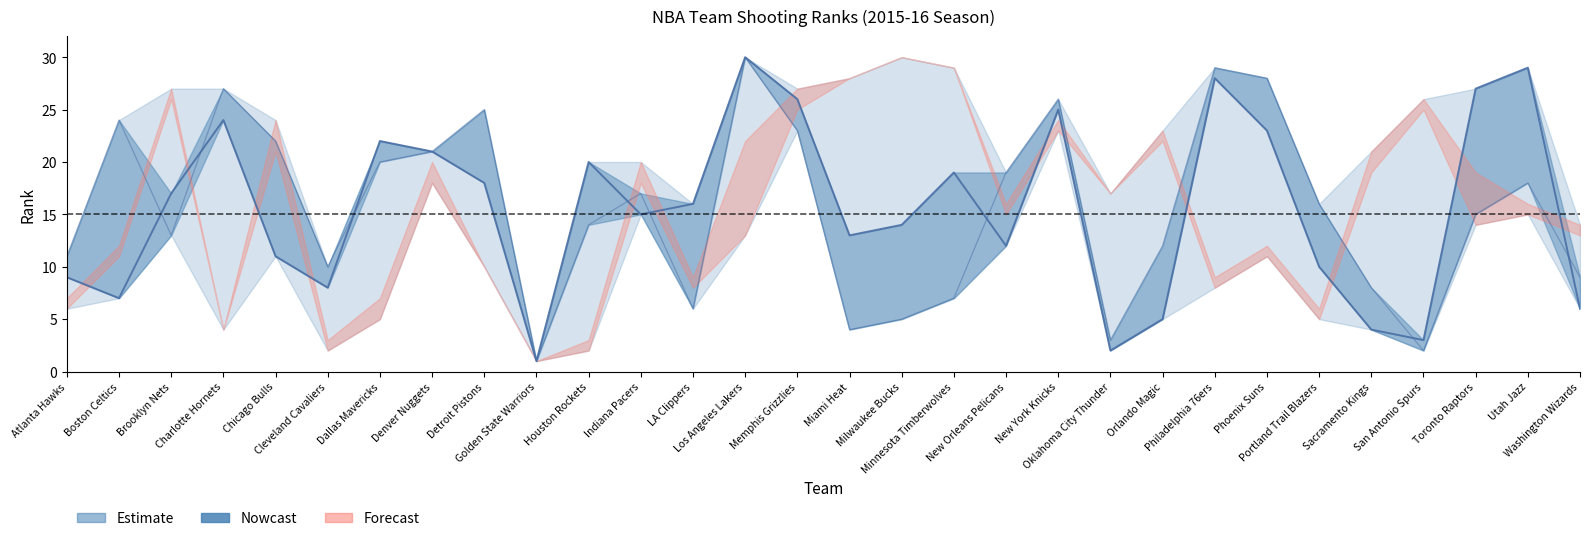

How many values exceed 16?

14